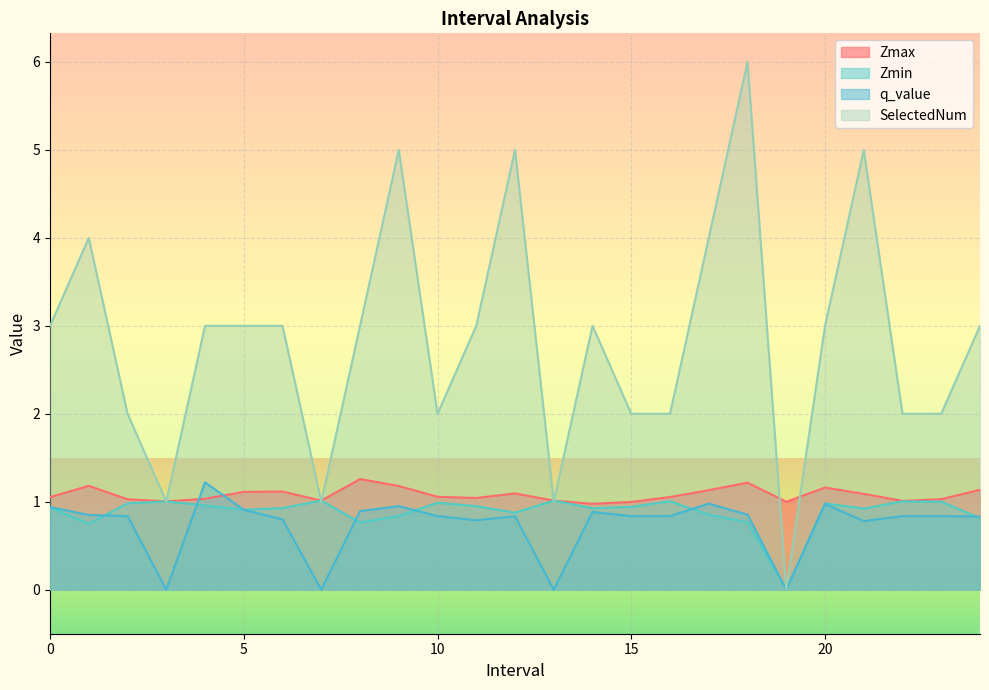

Is the value of Zmin at 2.0 greater than the value of Zmax at 1.0?

No